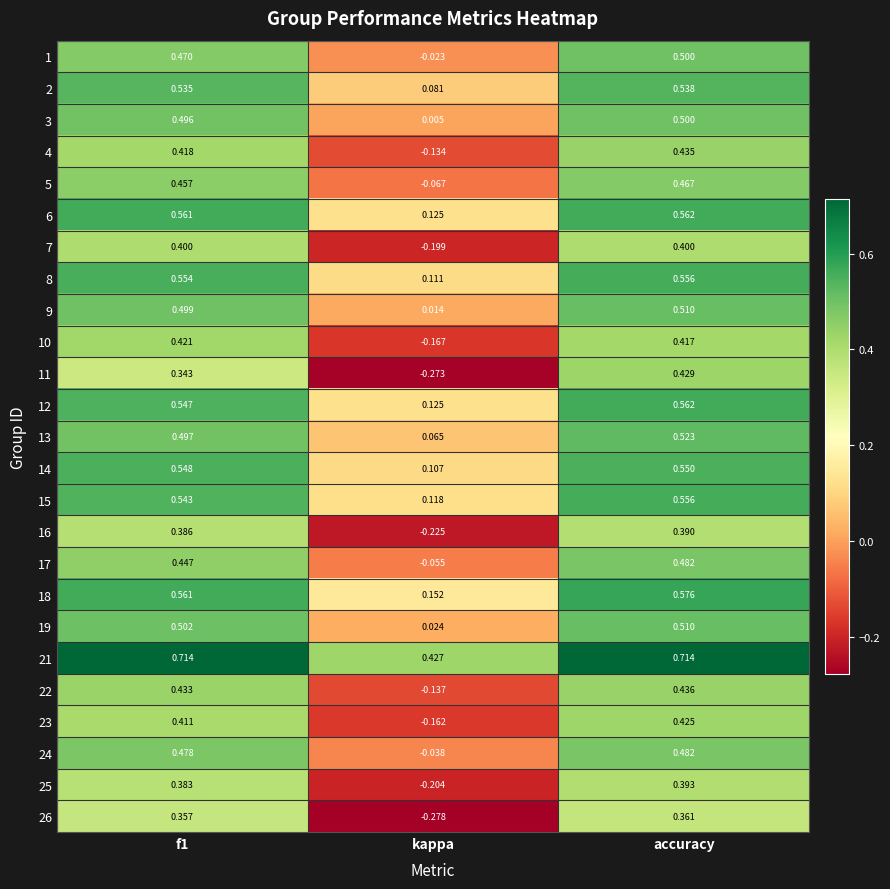

At which category is the sum across all series the highest?

accuracy